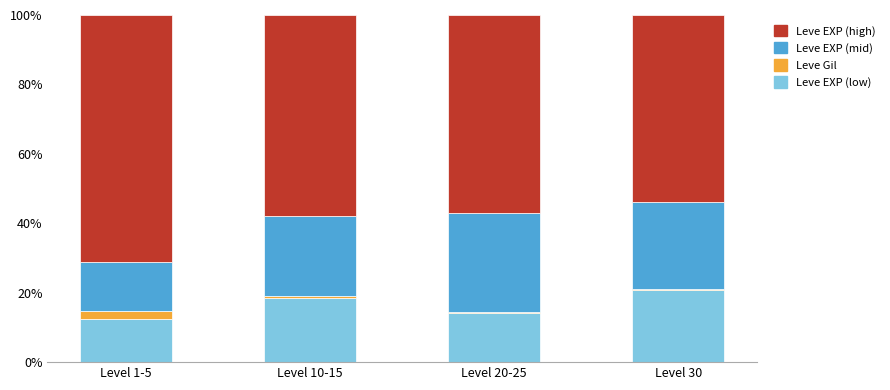

How many values in the Leve EXP (low) series exceed 18?

2